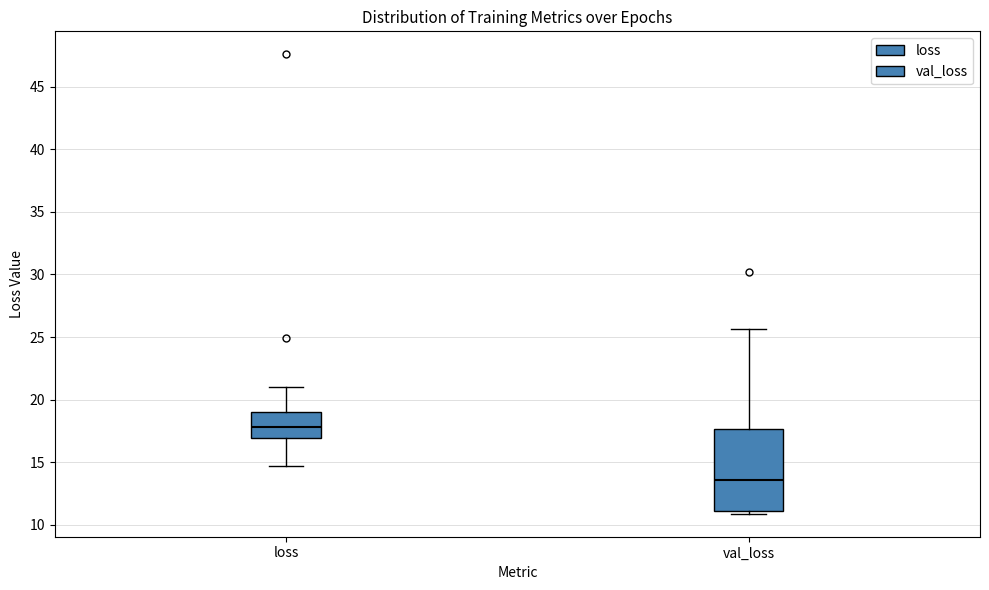

Reading left to right, read every box against the y-axis: the position of its median line, the range the box covers, and the ends of its whiskers. The values are not printed on the chart, so give them approximately, as read against the axis.

loss: median 18.0, box 17.0 to 19.0, whiskers 14.5 to 21.0
val_loss: median 13.5, box 11.0 to 17.5, whiskers 11.0 (just below the box's lower edge) to 25.5